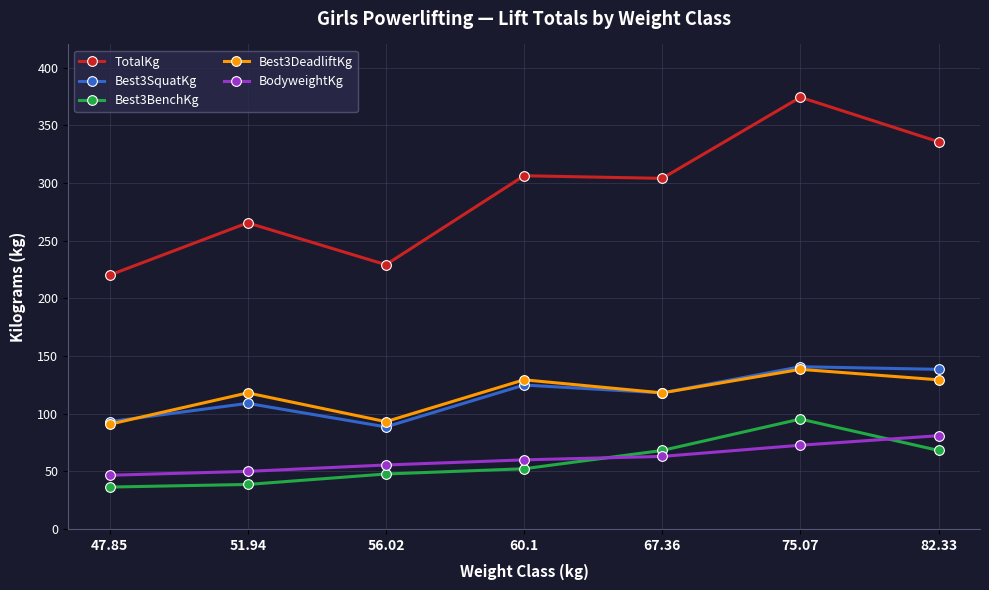

Which series has the widest spread of values?

TotalKg